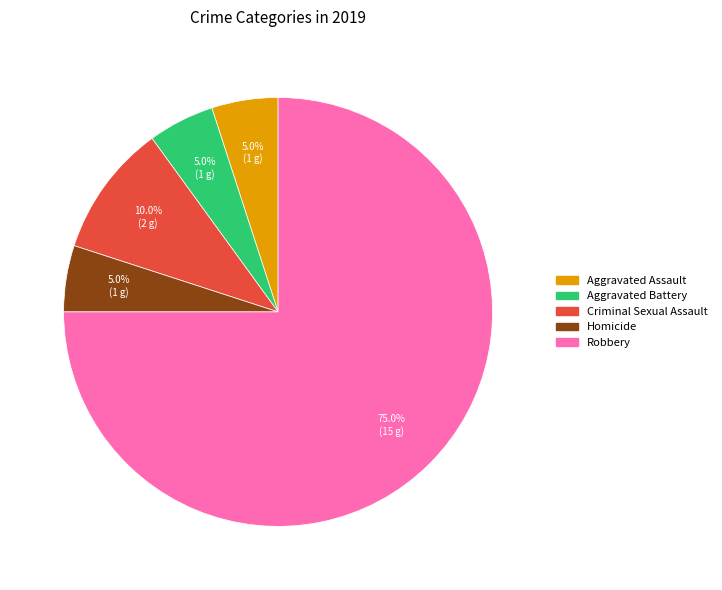

True or false: Homicide accounts for 5% of the total.

True